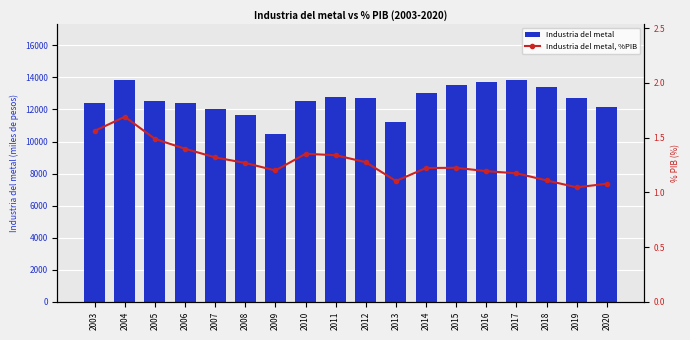

Which series changed the most between 2014 and 2020?

Industria del metal